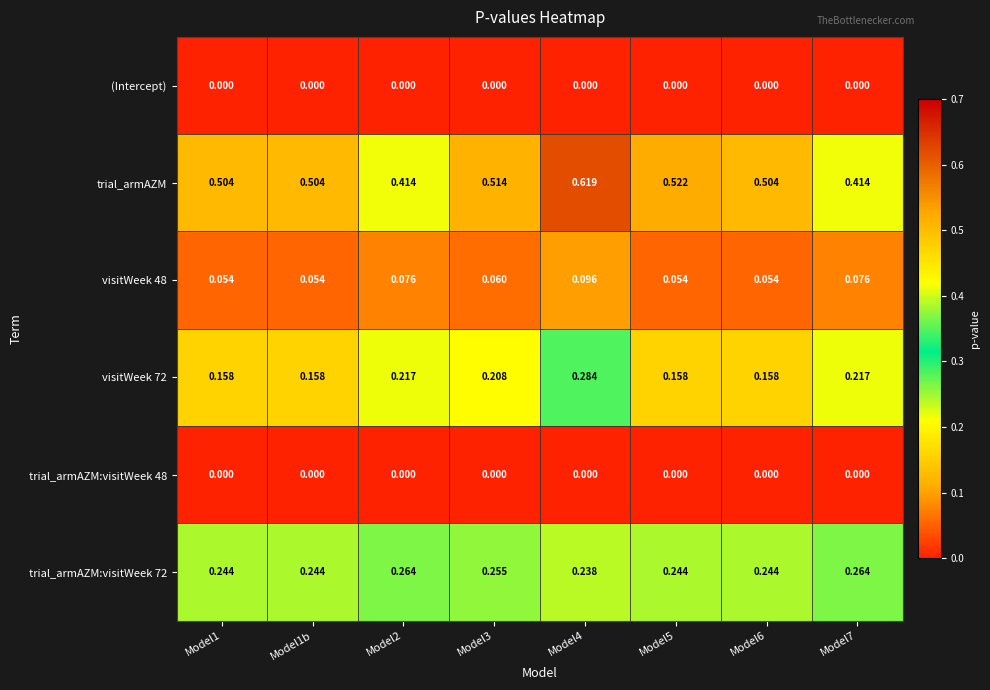

Which series has the widest spread of values?

trial_armAZM